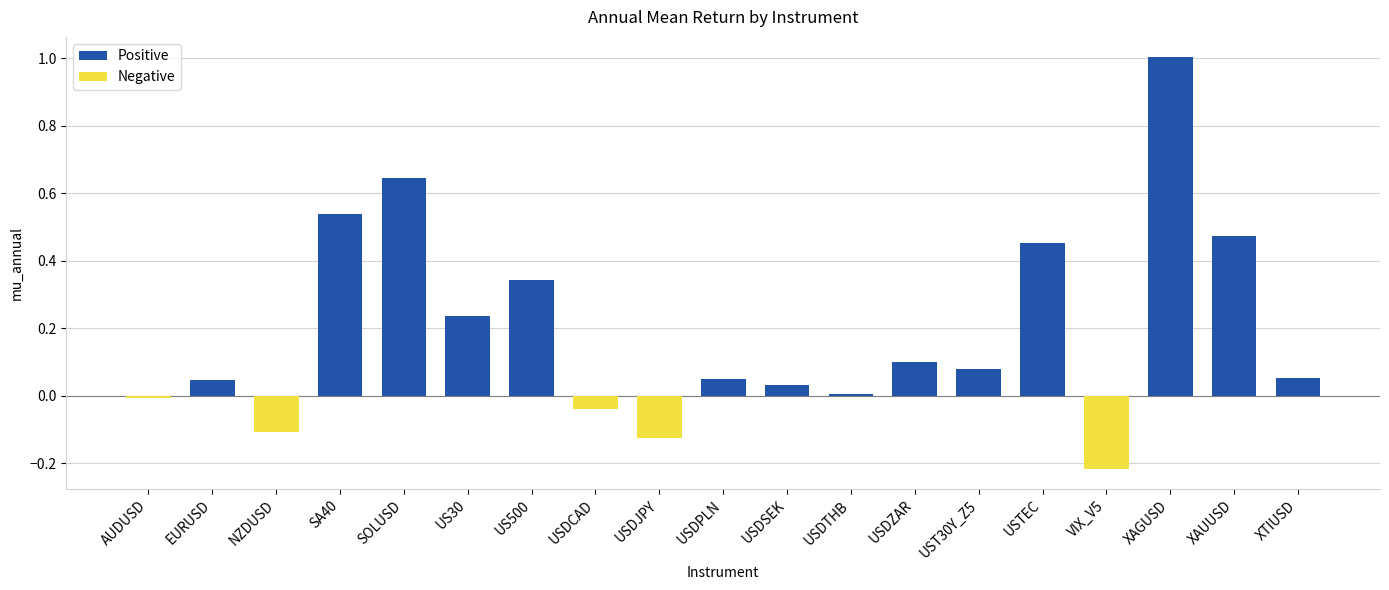

Which category has the highest value across all series?

XAGUSD